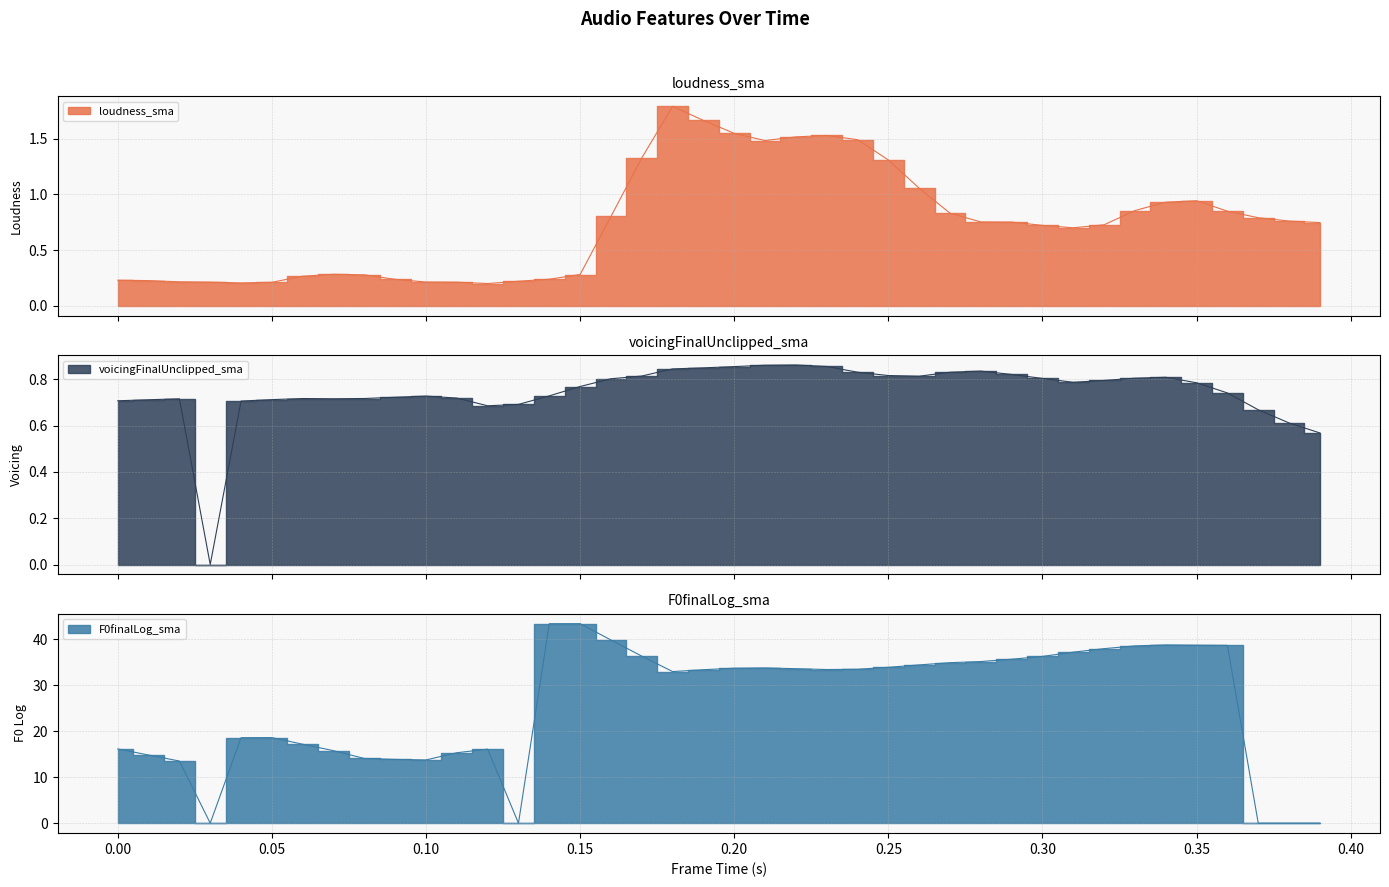

Reading right to left, list all the values displayed in this chart.

loudness_sma: 0.7	0.8	0.8	0.8	0.9	0.9	0.9	0.7	0.7	0.7	0.8	0.8	0.8	1.1	1.3	1.5	1.5	1.5	1.5	1.5	1.7	1.8	1.3	0.8	0.3	0.2	0.2	0.2	0.2	0.2	0.2	0.3	0.3	0.3	0.2	0.2	0.2	0.2	0.2	0.2
voicingFinalUnclipped_sma: 0.6	0.6	0.7	0.7	0.8	0.8	0.8	0.8	0.8	0.8	0.8	0.8	0.8	0.8	0.8	0.8	0.9	0.9	0.9	0.9	0.9	0.8	0.8	0.8	0.8	0.7	0.7	0.7	0.7	0.7	0.7	0.7	0.7	0.7	0.7	0.7	0.0	0.7	0.7	0.7
F0finalLog_sma: 0.0	0.0	0.0	38.6	38.7	38.7	38.5	37.9	37.2	36.2	35.6	35.1	34.9	34.4	33.9	33.5	33.4	33.6	33.7	33.7	33.4	33.0	36.3	39.8	43.4	43.4	0.0	16.1	15.3	13.7	13.9	14.1	15.8	17.2	18.6	18.6	0.0	13.5	14.8	16.1